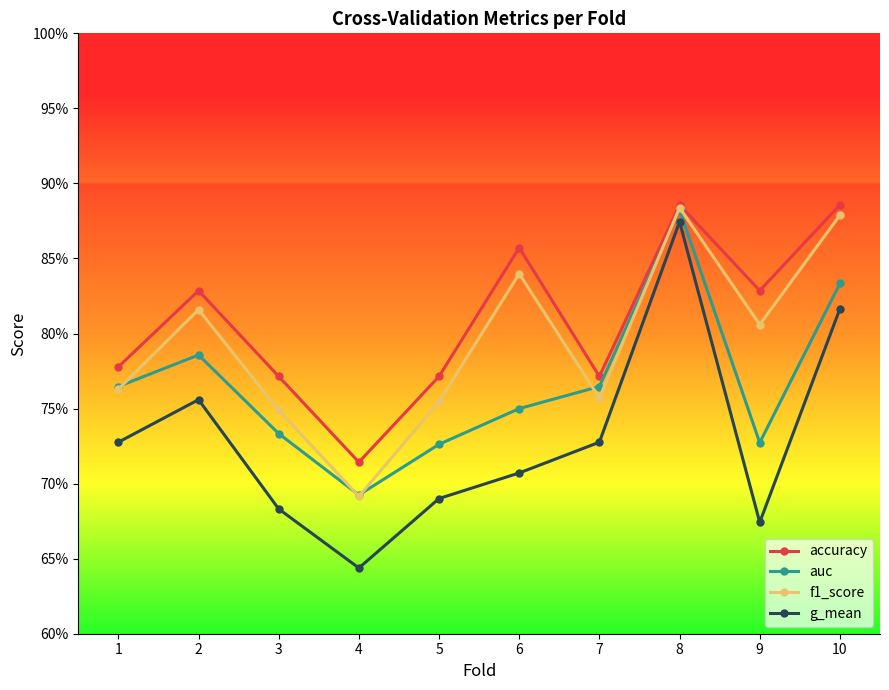

Which has a higher value, 5 or 9?

9